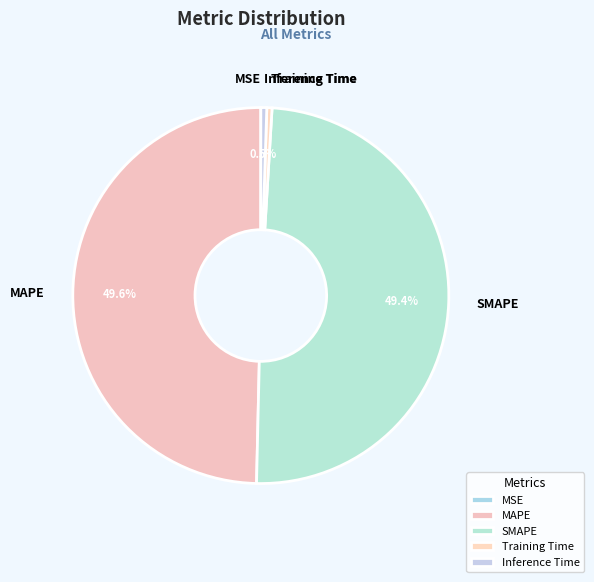

Is Training Time the majority of the pie?

No